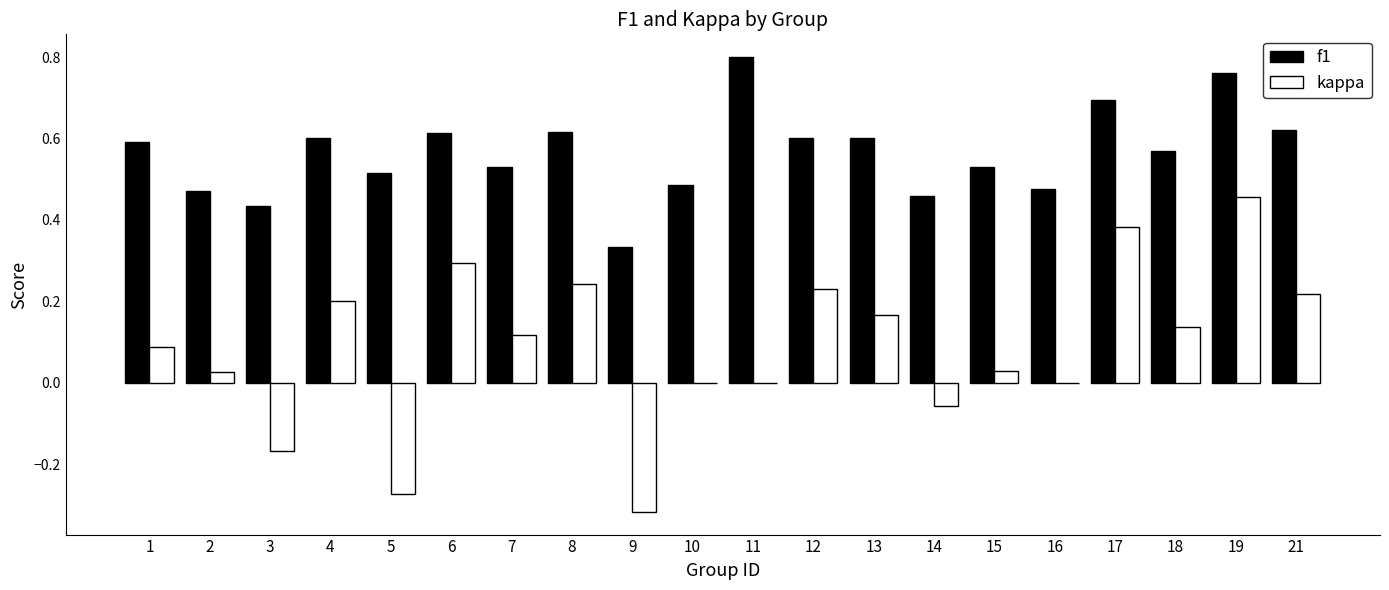

The f1 series shows 0.6 at 18. True or false?

True